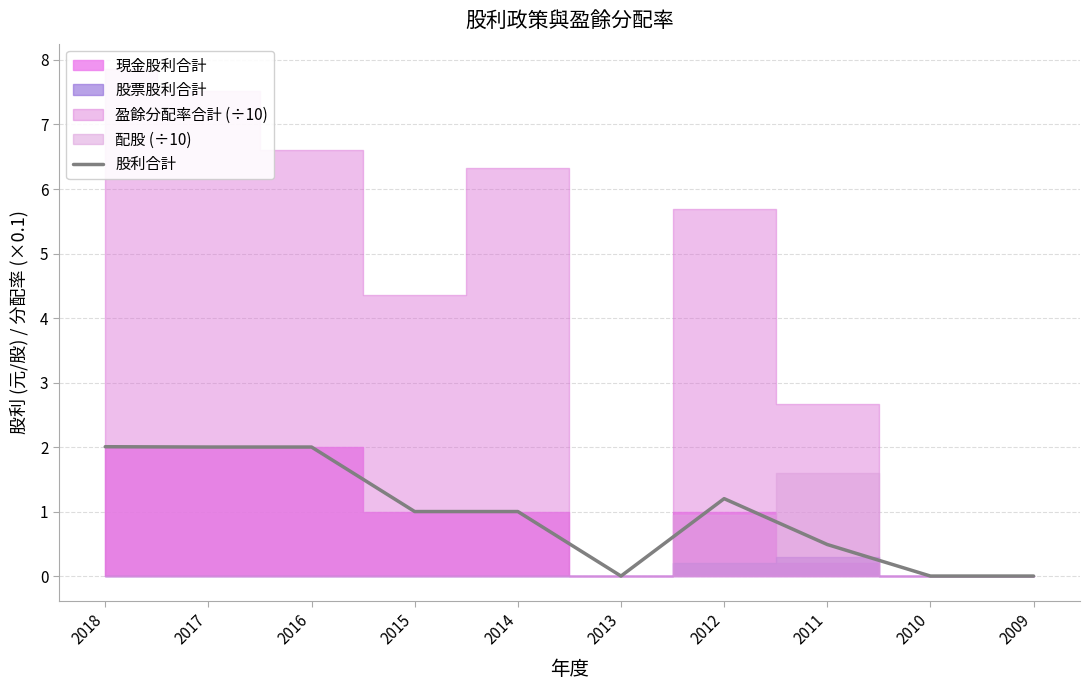

True or false: the data shows 2.0 at 2016.

True